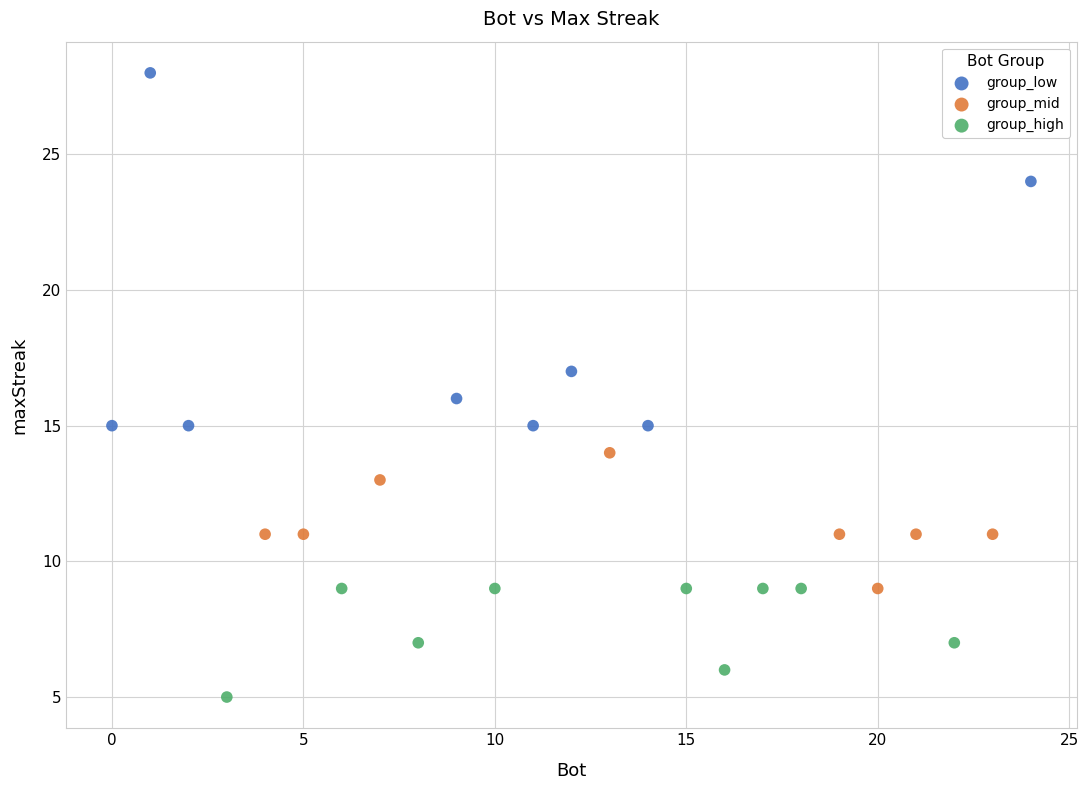

Which series has the widest spread of Y values?

group_low